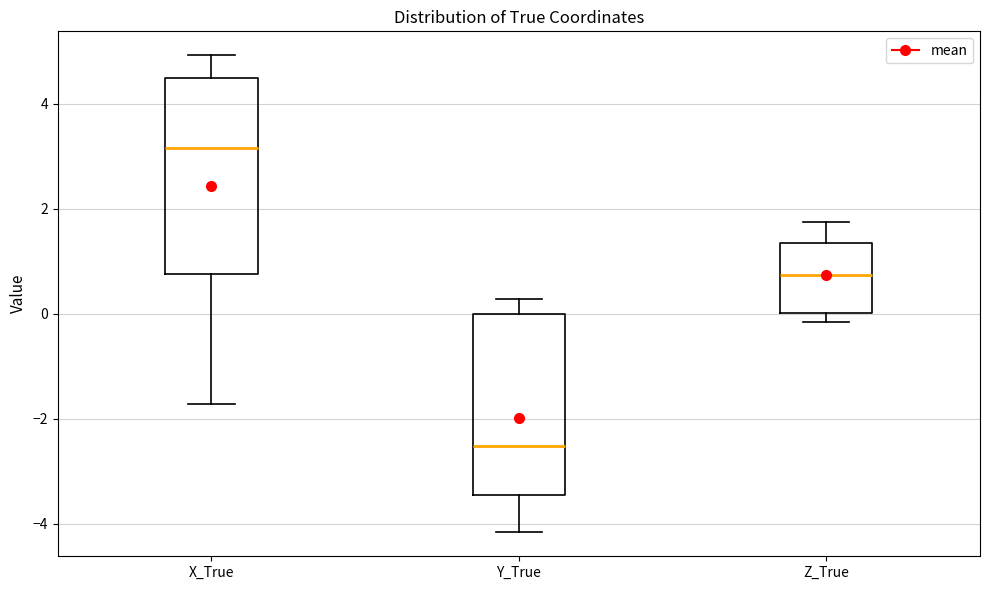

Which box has the highest median line?

X_True